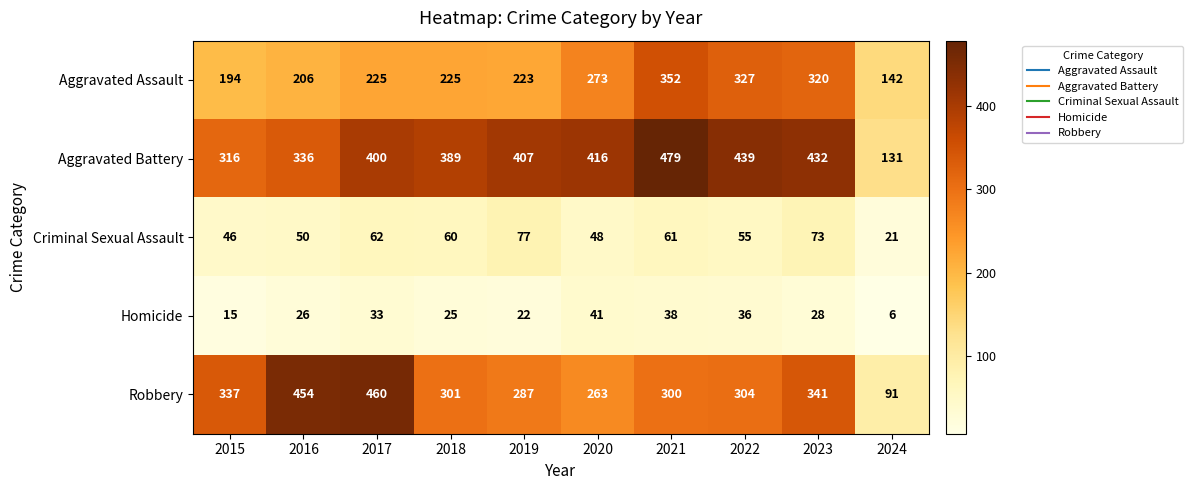

What is the total value across all series at 2016?

1072